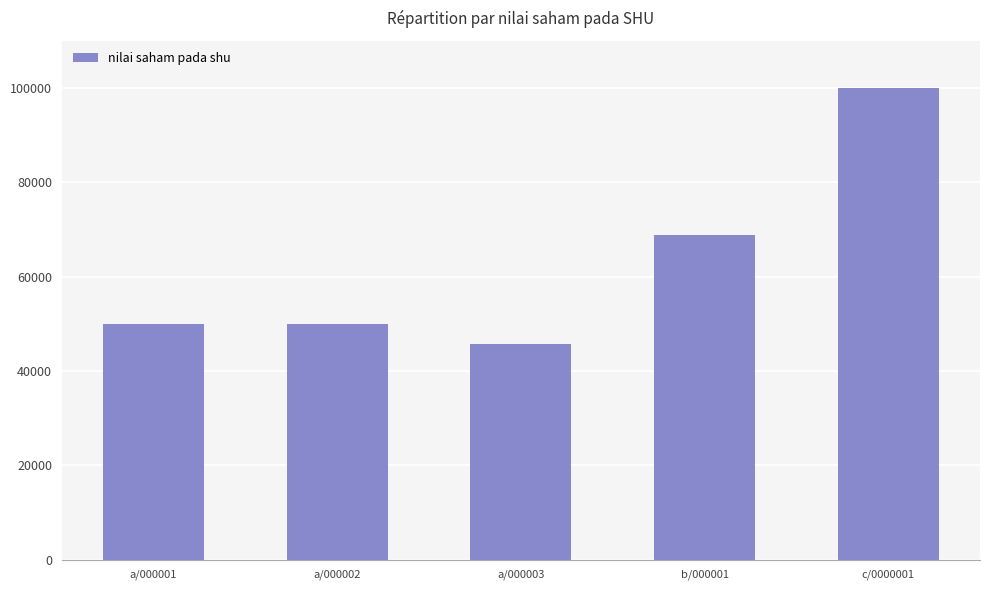

Reading right to left, transcribe all the data shown in this chart.

100000.0	68750.0	45833.3	50000.0	50000.0